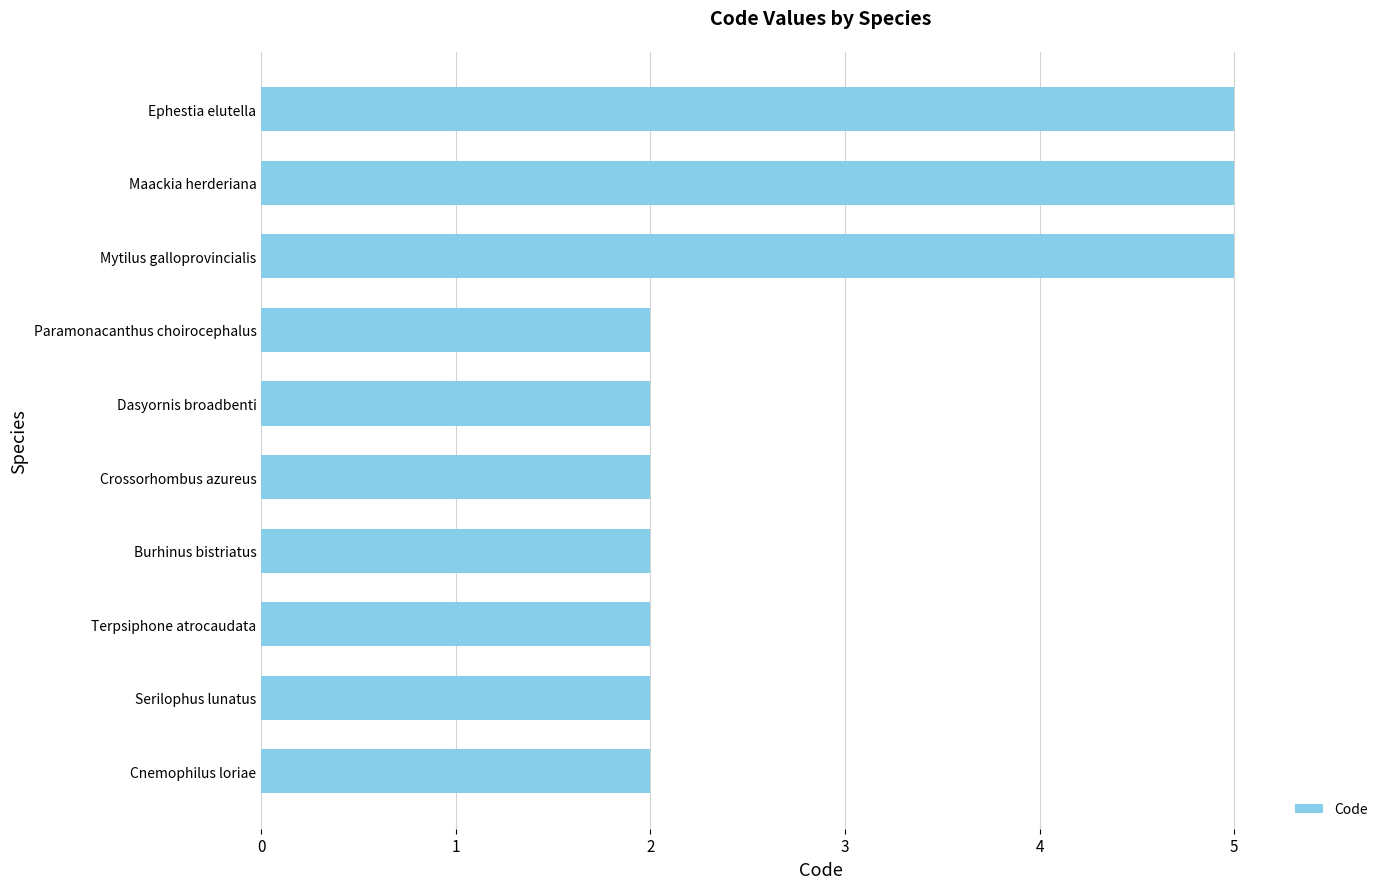

The chart shows a value of 5 at Ephestia elutella. True or false?

True